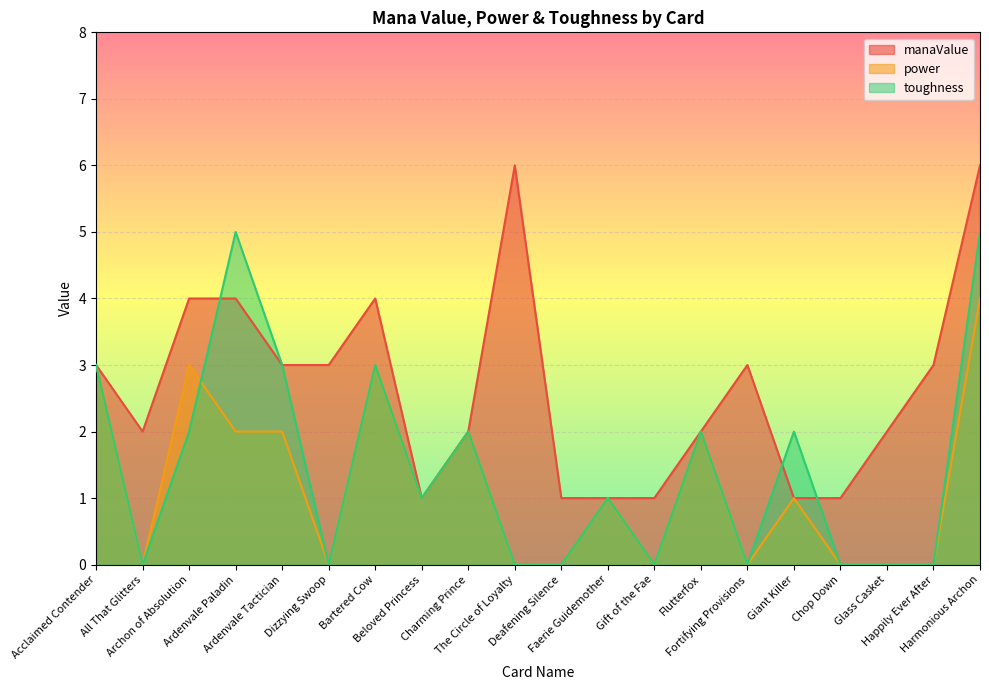

How many interior local peaks does the power series have?

6